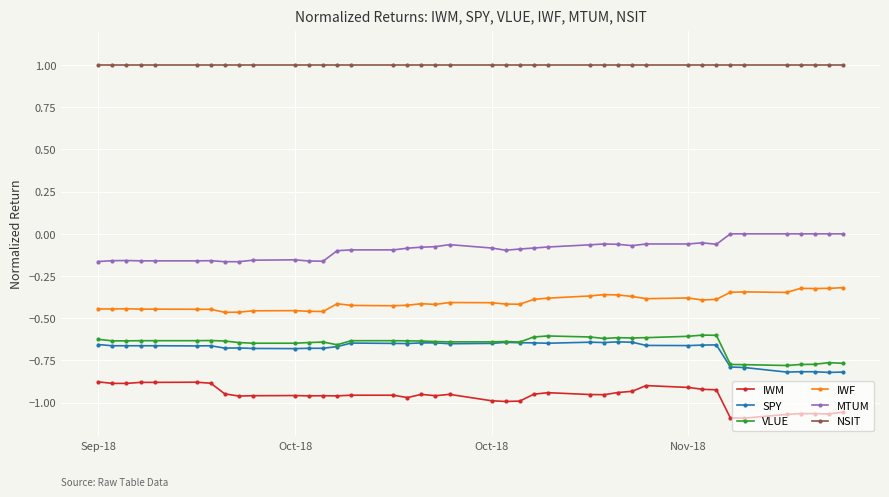

What are all the series names shown in the legend?

IWM, SPY, VLUE, IWF, MTUM, NSIT